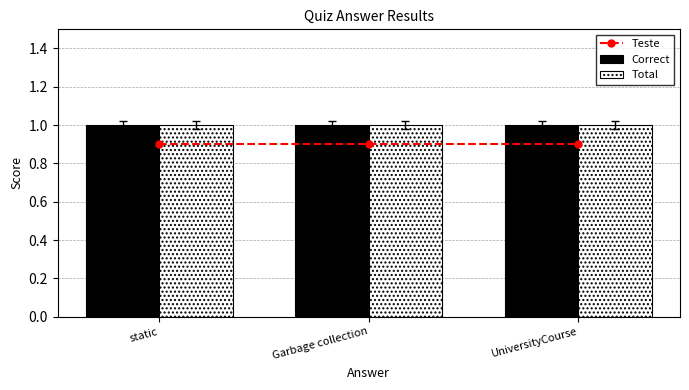

The Correct series shows 1.0 at static. True or false?

True